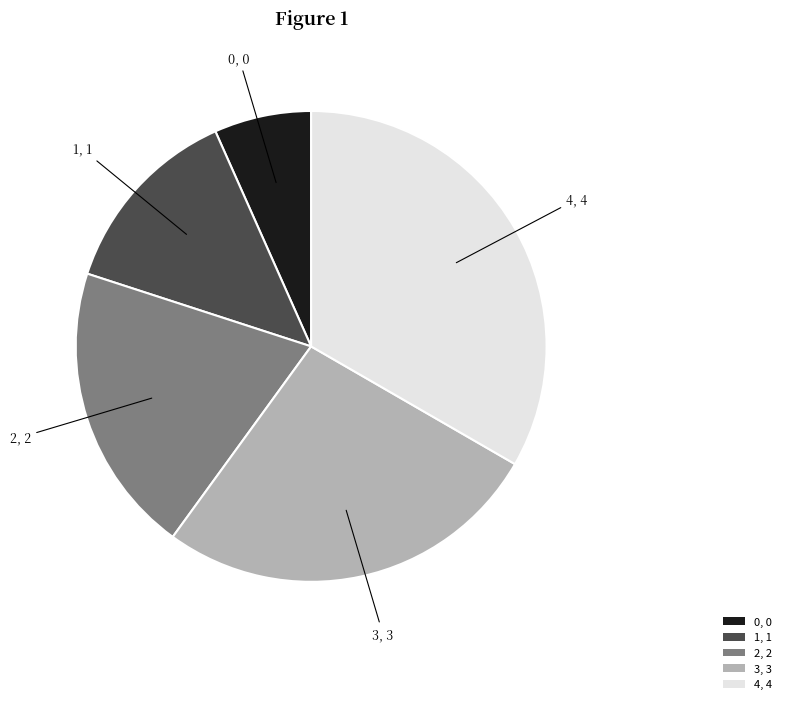

Which slice is the largest?

4